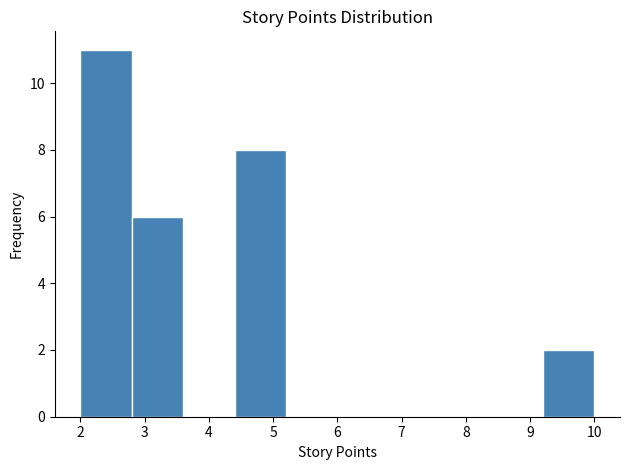

Over which range of the x-axis is the bar tallest?

2.0 to 2.8